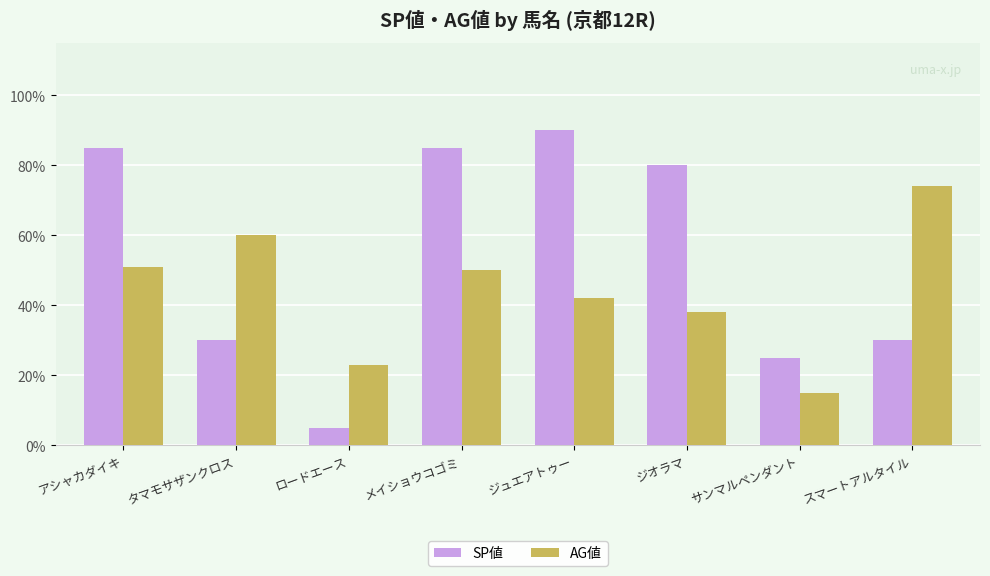

At which label does AG値 reach its minimum?

サンマルペンダント